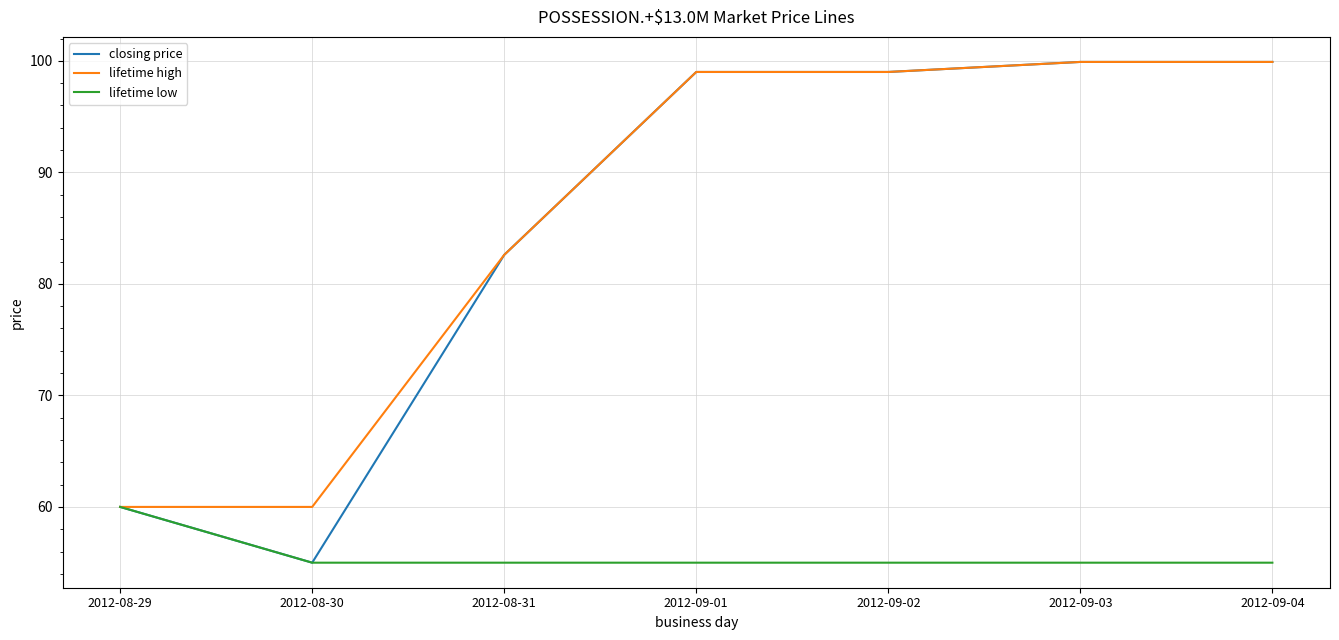

Reading right to left, extract all data points from this chart.

closing price: 2012-09-04=99.9	2012-09-03=99.9	2012-09-02=99.0	2012-09-01=99.0	2012-08-31=82.6	2012-08-30=55.0	2012-08-29=60.0
lifetime high: 2012-09-04=99.9	2012-09-03=99.9	2012-09-02=99.0	2012-09-01=99.0	2012-08-31=82.6	2012-08-30=60.0	2012-08-29=60.0
lifetime low: 2012-09-04=55.0	2012-09-03=55.0	2012-09-02=55.0	2012-09-01=55.0	2012-08-31=55.0	2012-08-30=55.0	2012-08-29=60.0